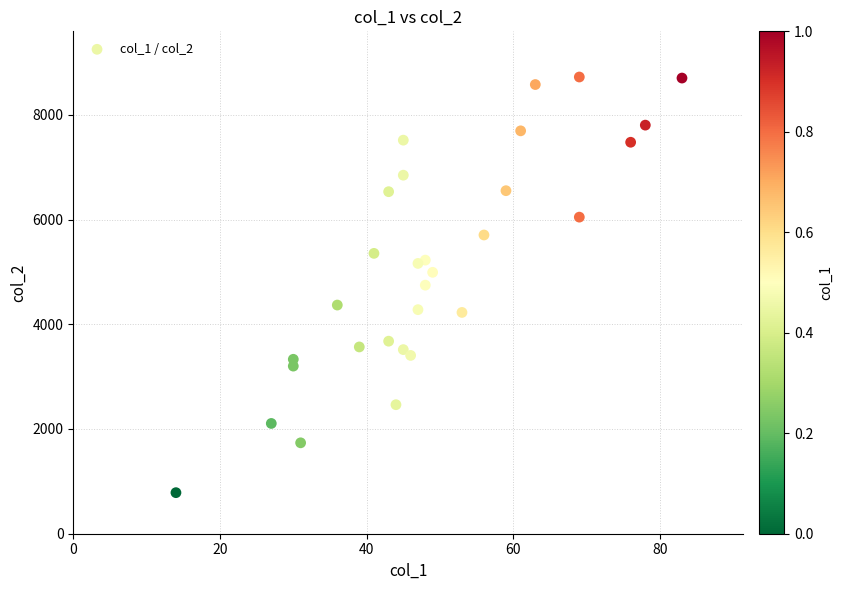

What is the range of X values (max minus min)?

69